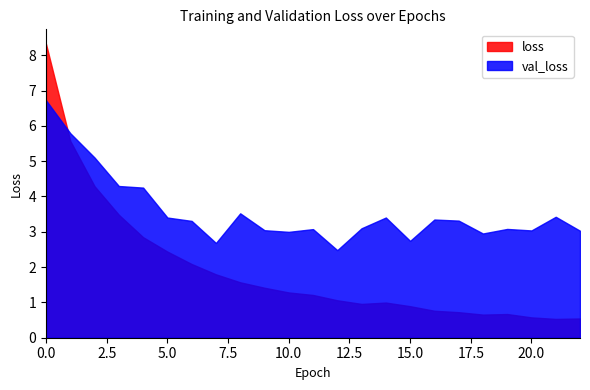

Between which two adjacent categories do loss and val_loss first intersect?

0 and 1